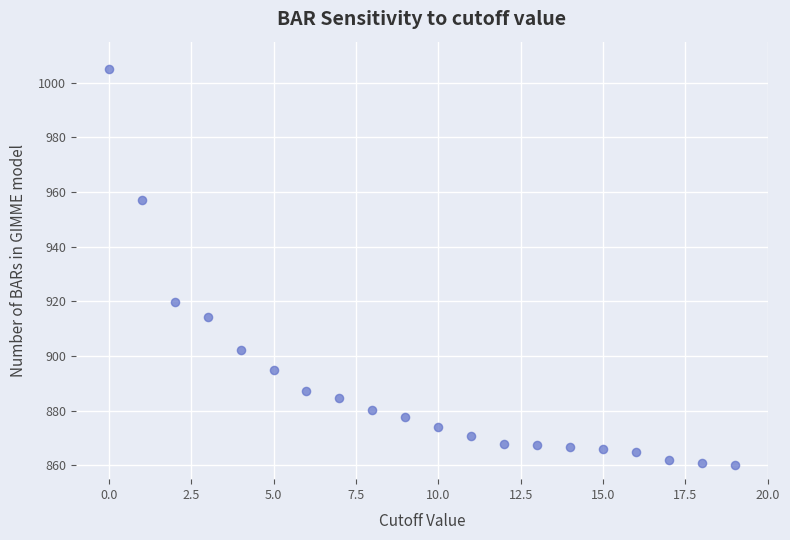

What Y value in the scatter plot is closest to 932?

919.9